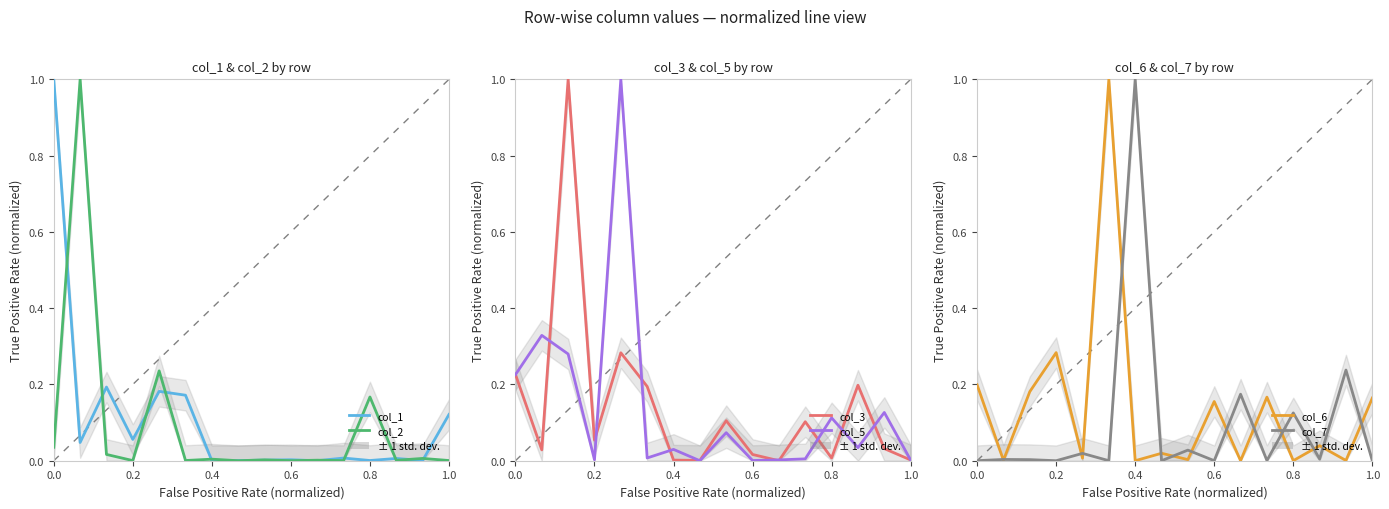

What is the average value of the col_6 series?

0.1